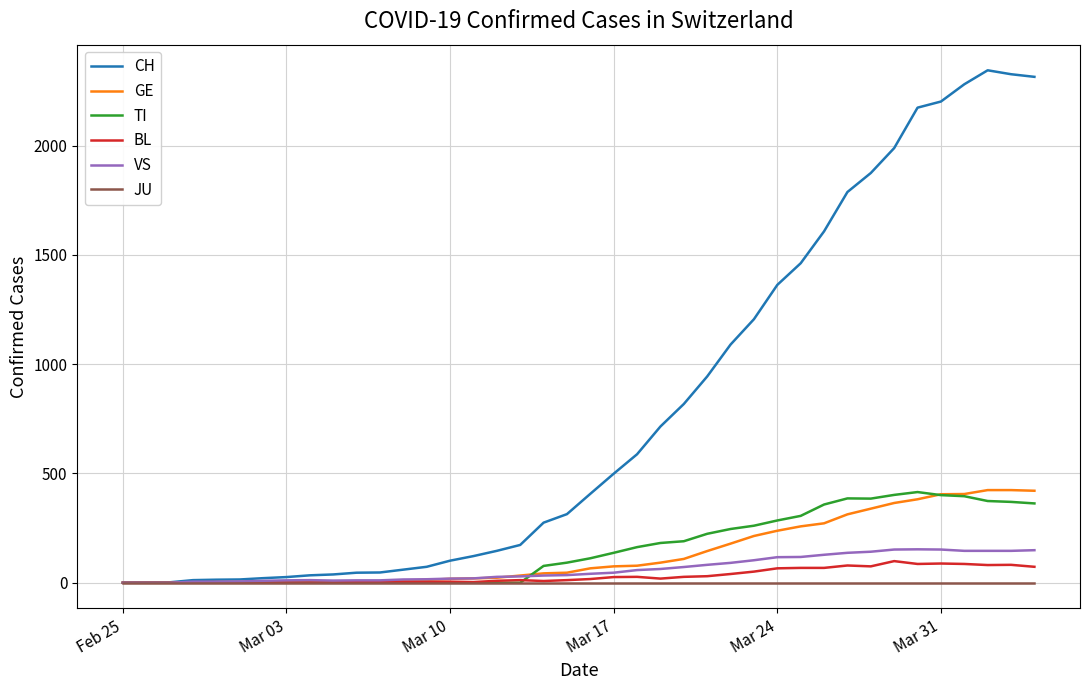

What is the greatest value displayed?

2345